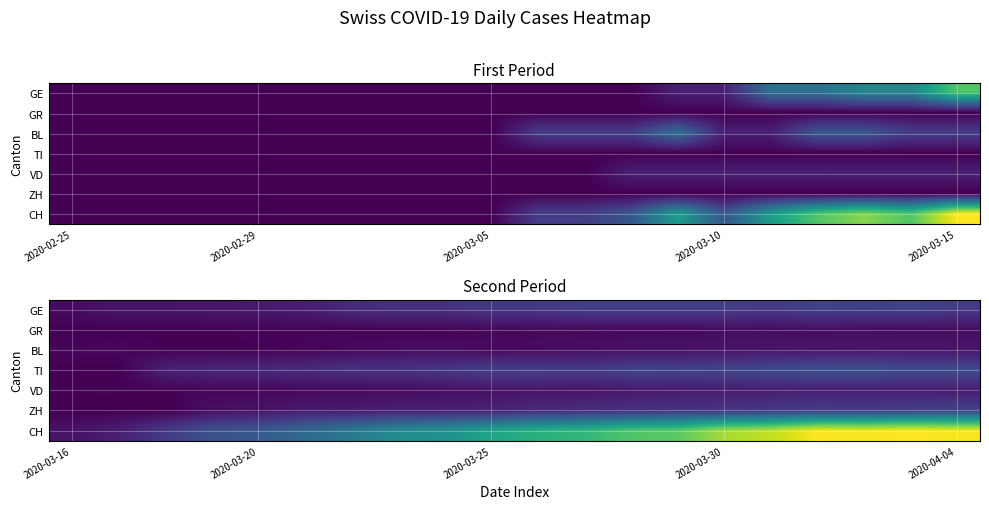

Which series has the largest range (max minus min)?

CH